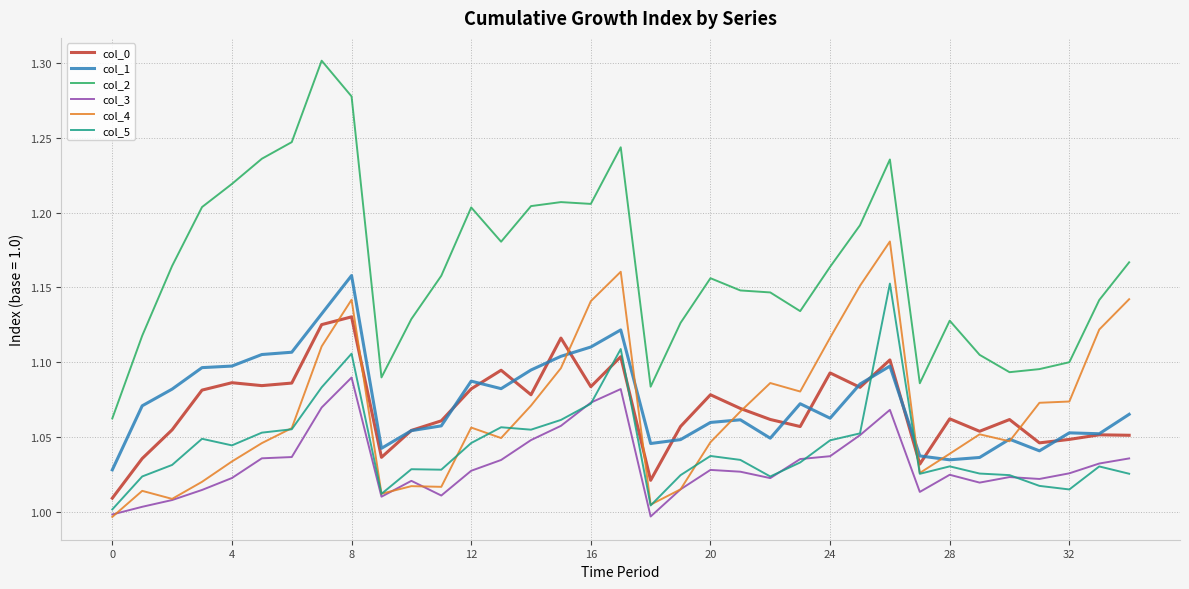

Which series has the largest range (max minus min)?

col_2